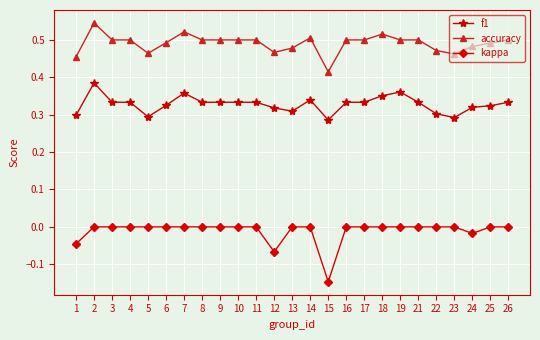

At which category does the chart reach its minimum across all series?

15